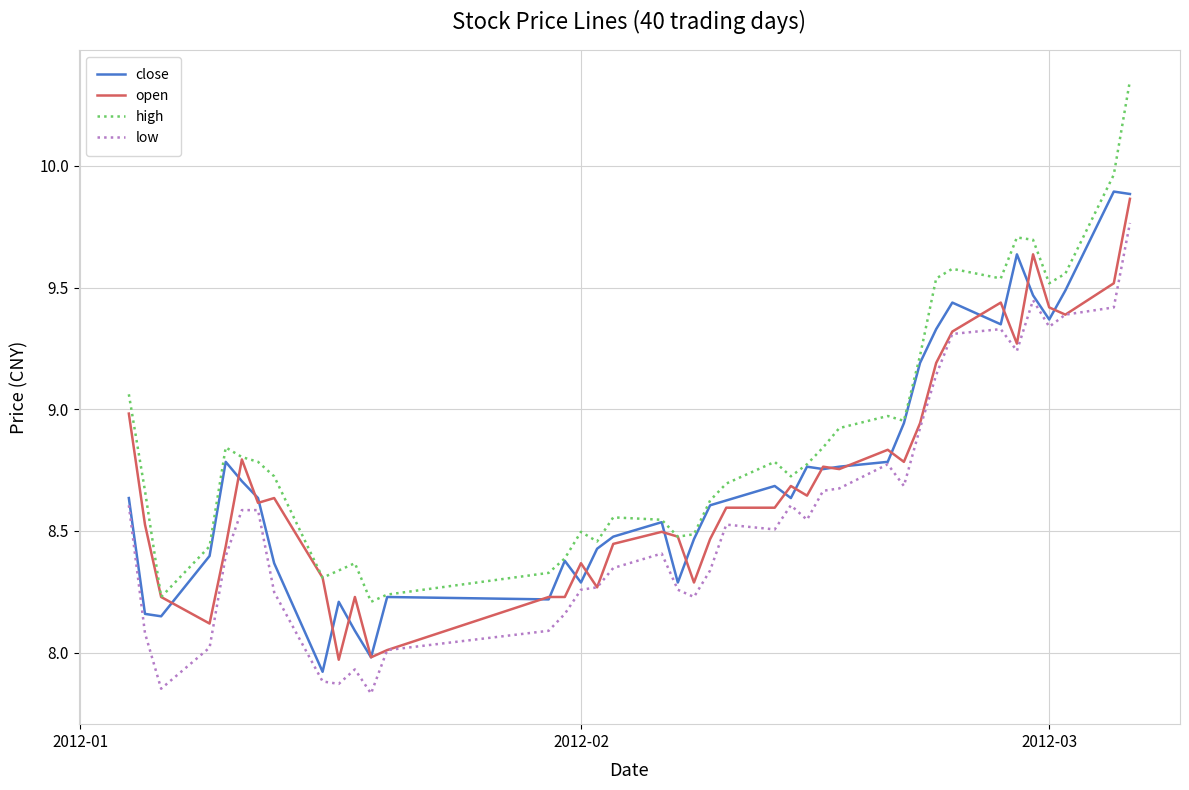

True or false: high and low intersect in this chart.

False